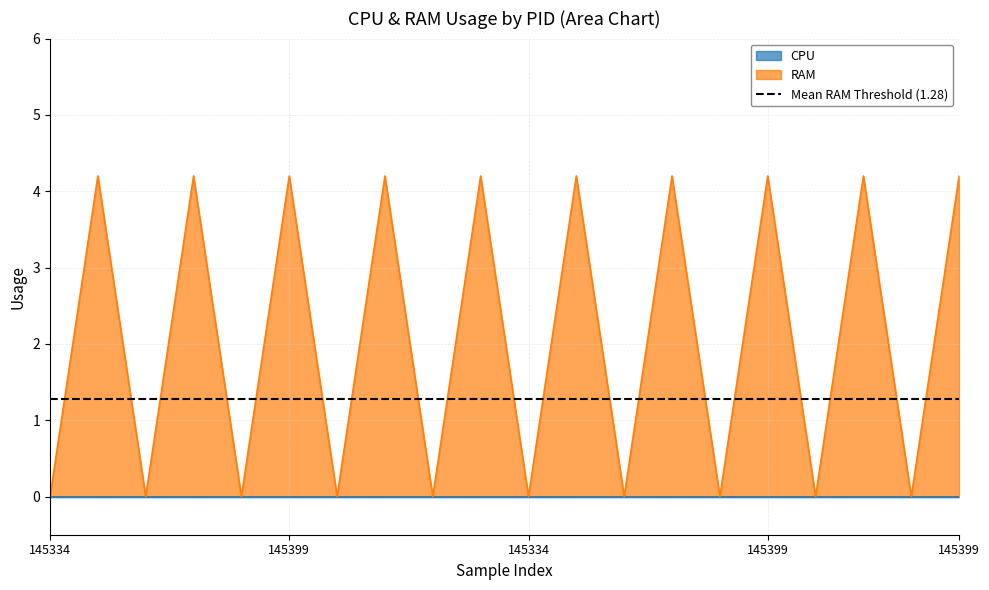

Which label corresponds to the smallest value in the chart?

145334